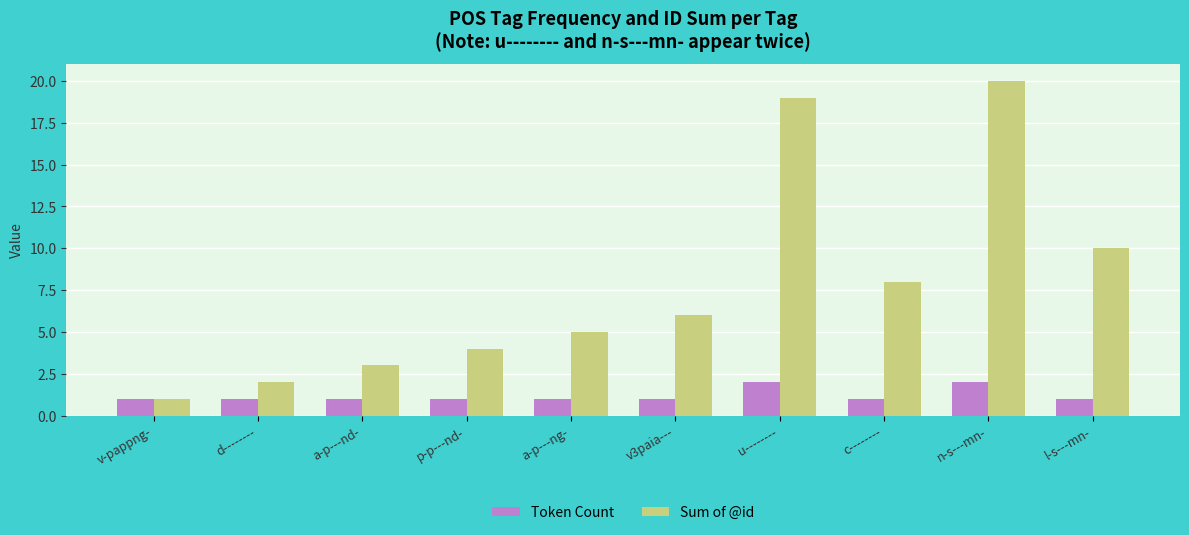

At c--------, list the series in order from smallest to largest.

Token Count, Sum of @id